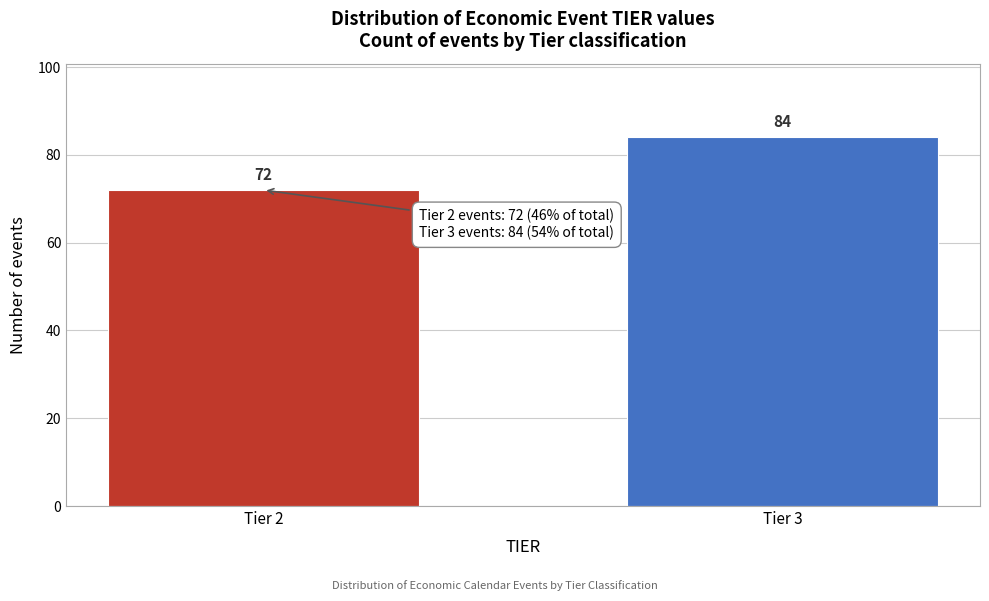

Reading left to right, extract all data points from this chart.

72	84